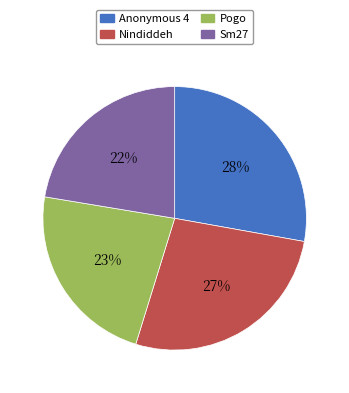

Which slice is the largest?

Anonymous 4